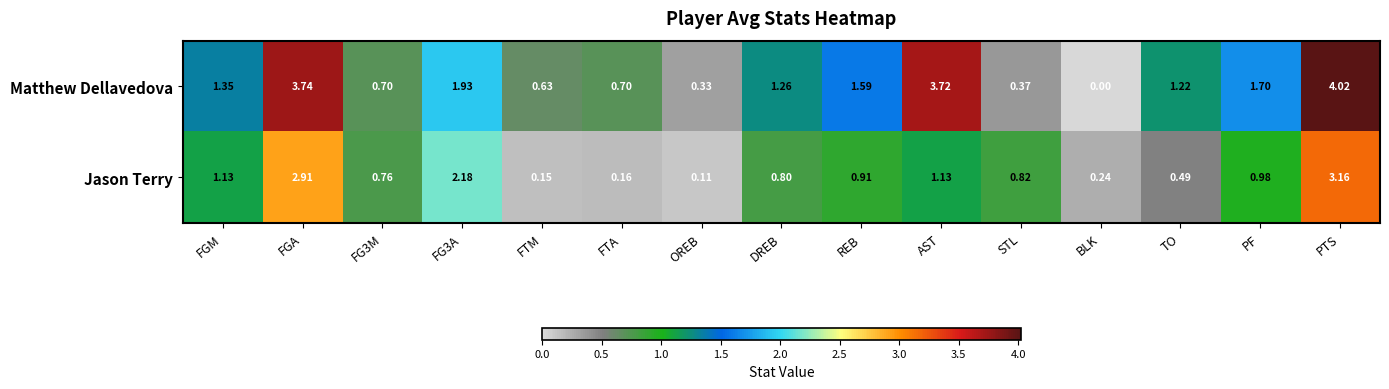

At FG3M, list the series in order from largest to smallest.

Jason Terry, Matthew Dellavedova